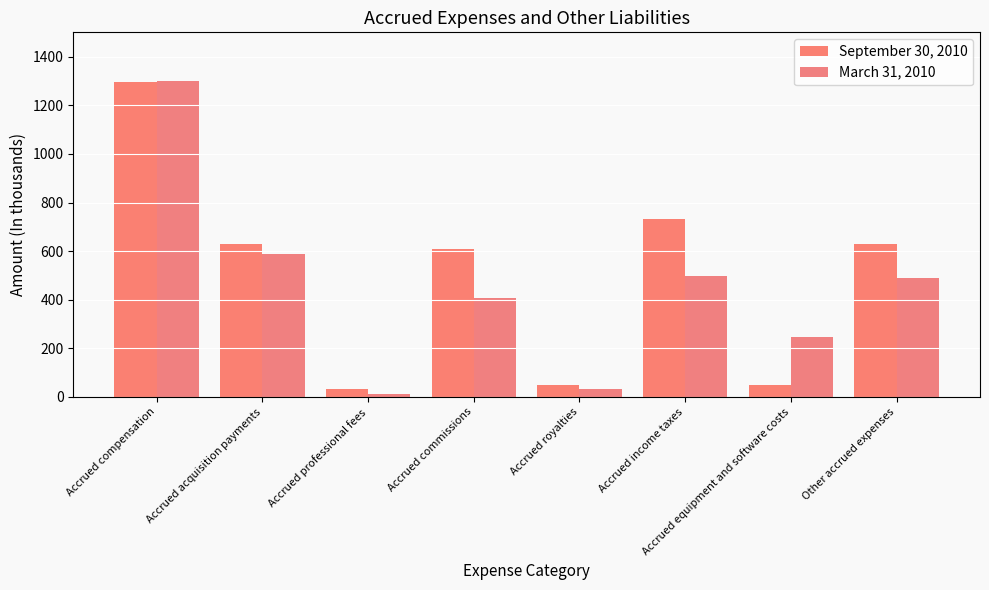

Which category has the highest value across all series?

Accrued compensation